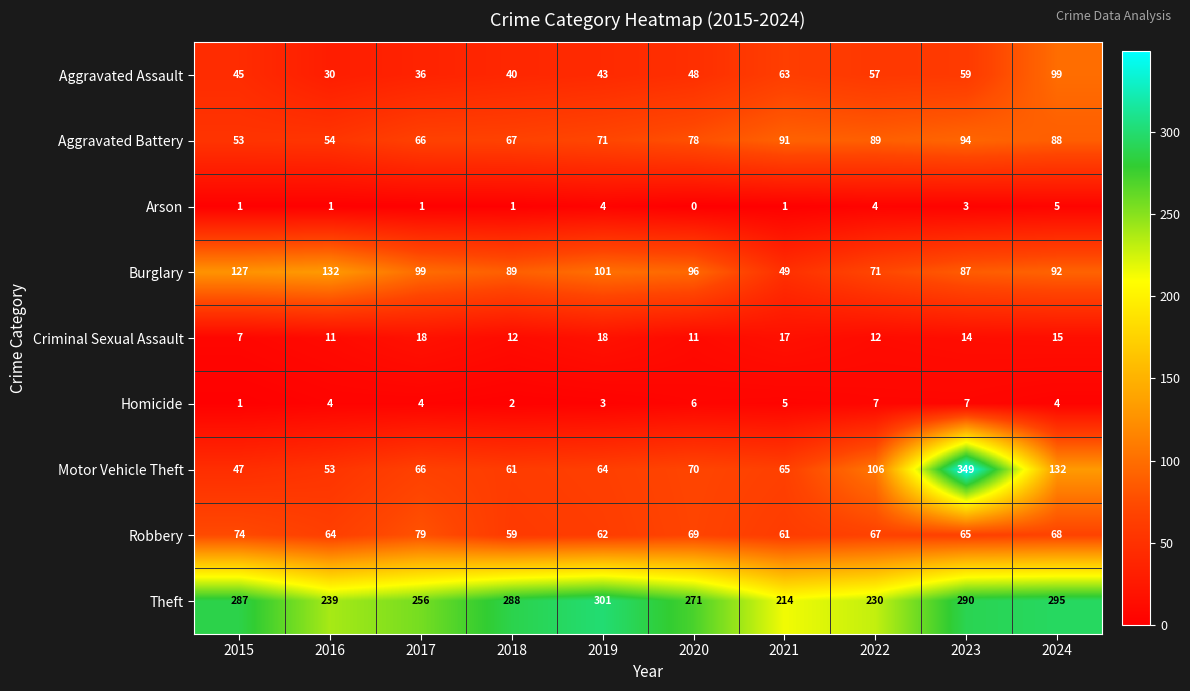

Which series has the largest total across all categories?

Theft